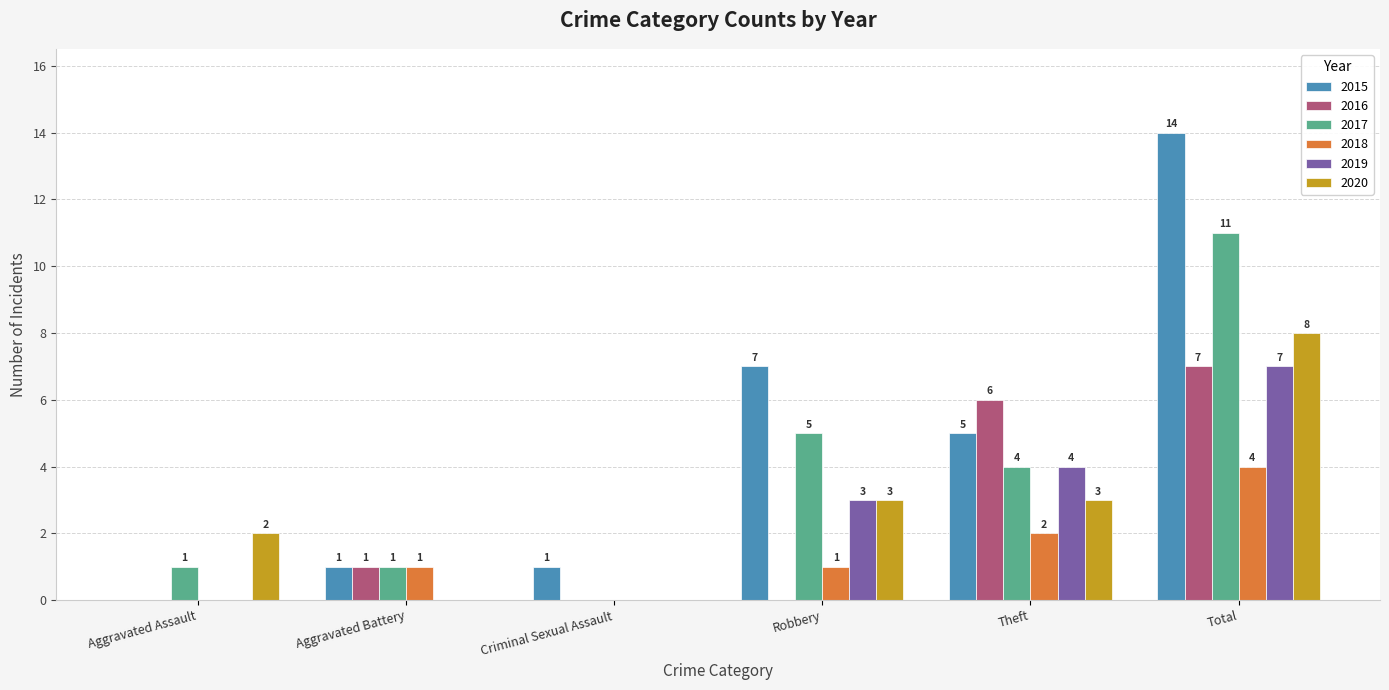

What is the maximum value for 2020?

8